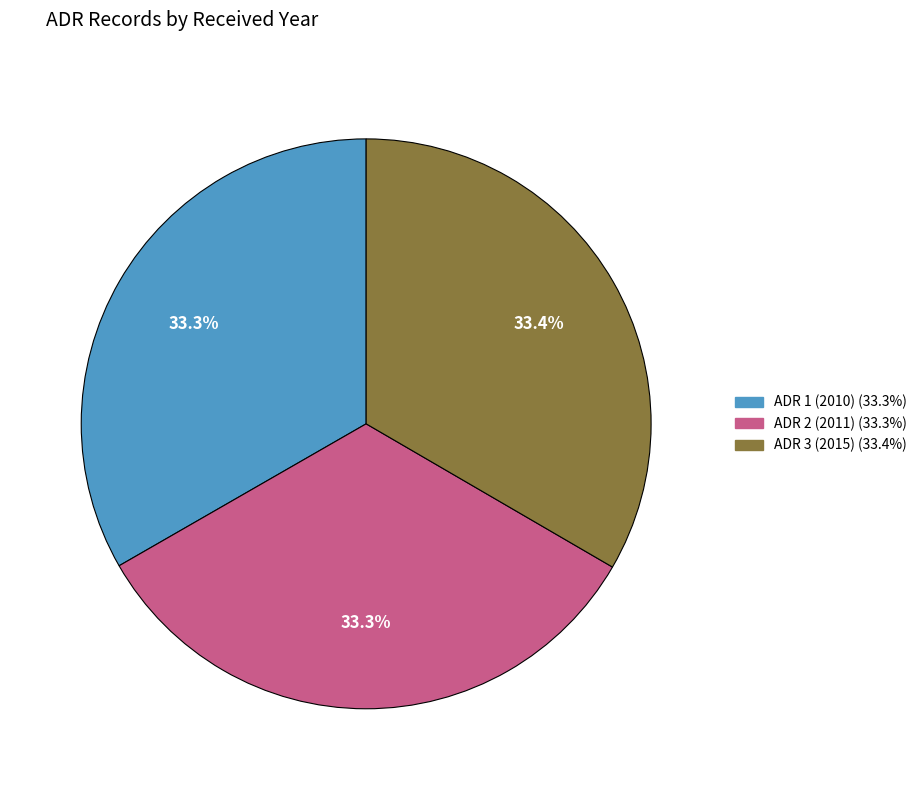

How many slices are in this pie chart?

3